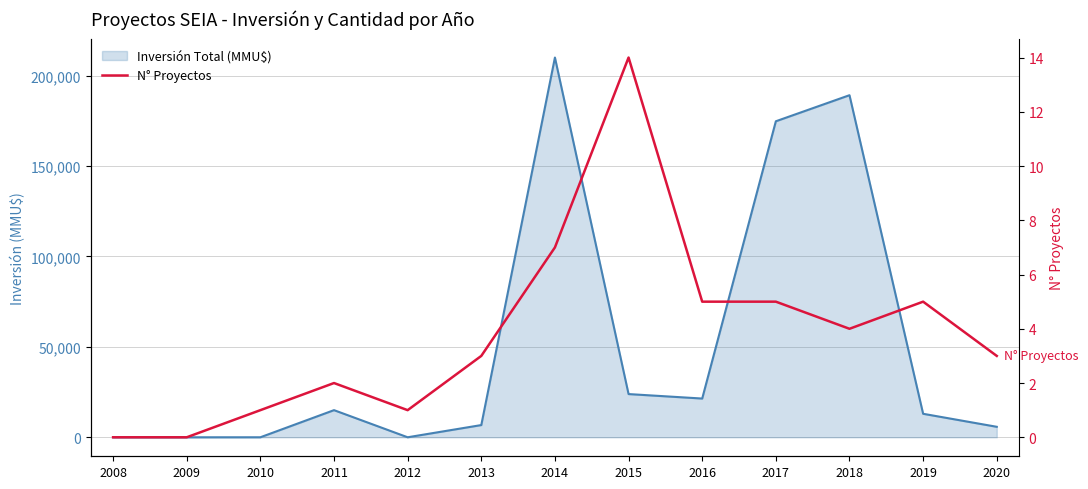

At which label does the data first exceed 3?

2014